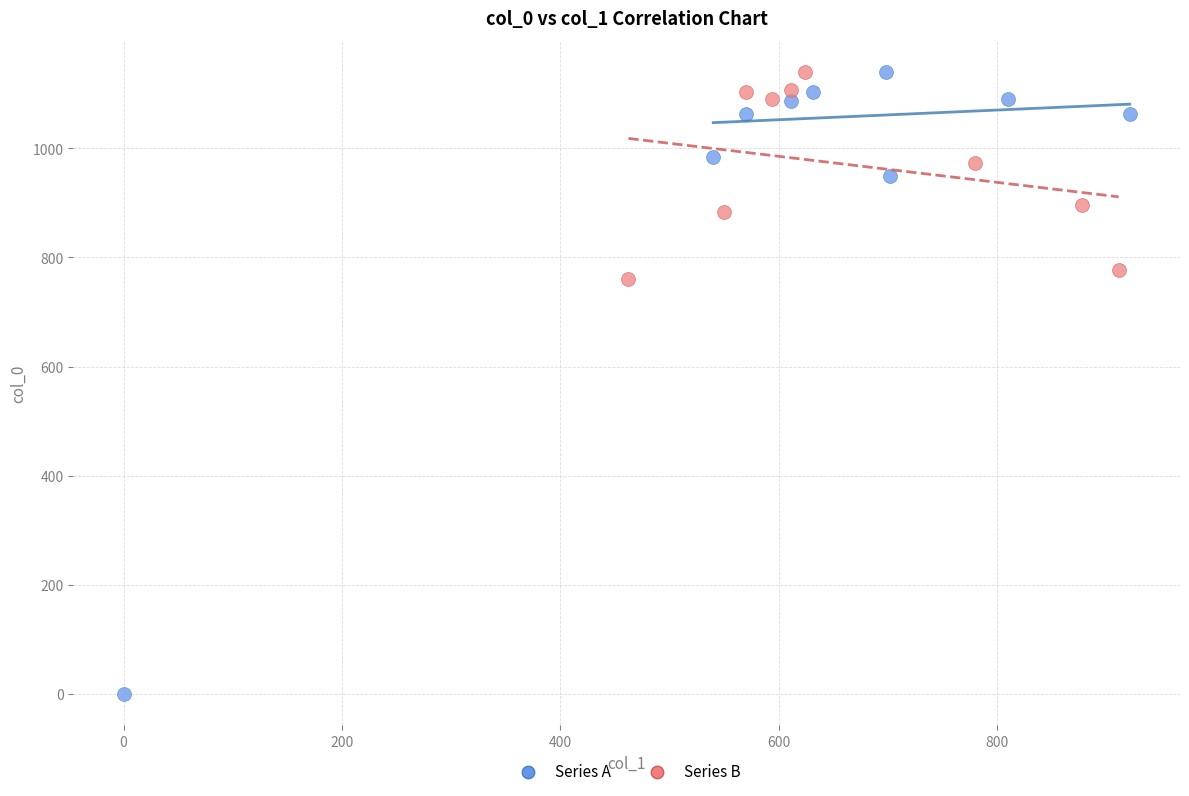

Which series contains the lowest Y value?

Series A